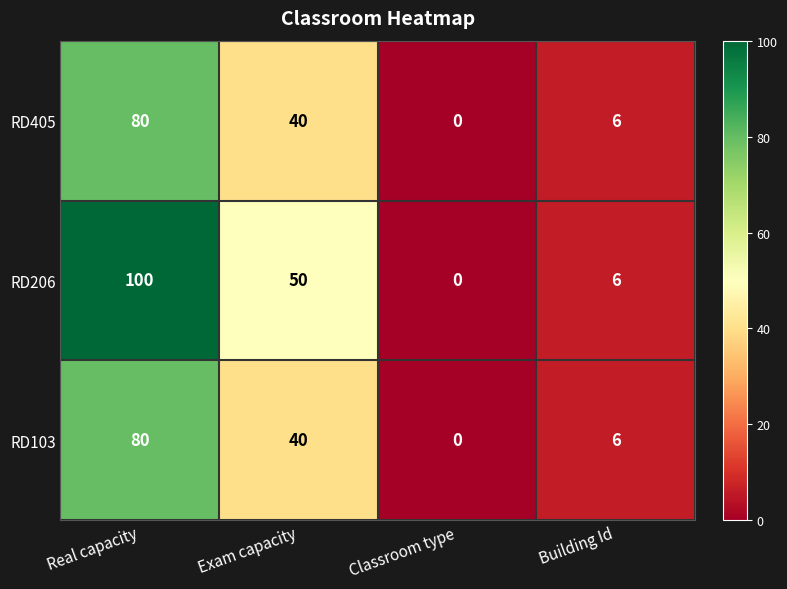

Which series changed the most between Real capacity and Classroom type?

RD206